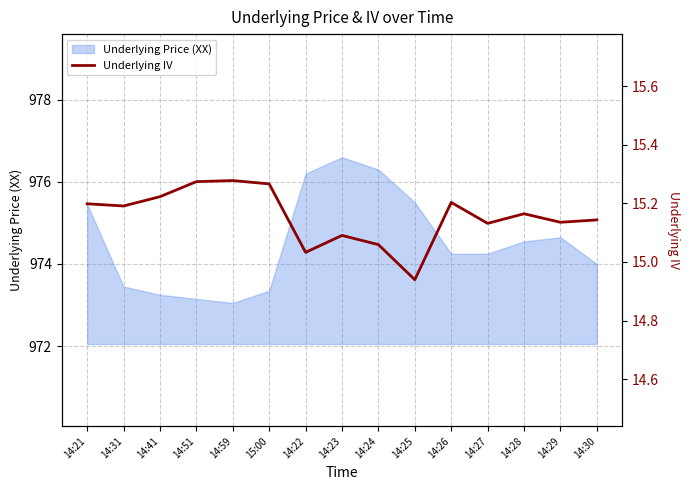

What is the highest value of the Underlying Price (XX) series?

976.6